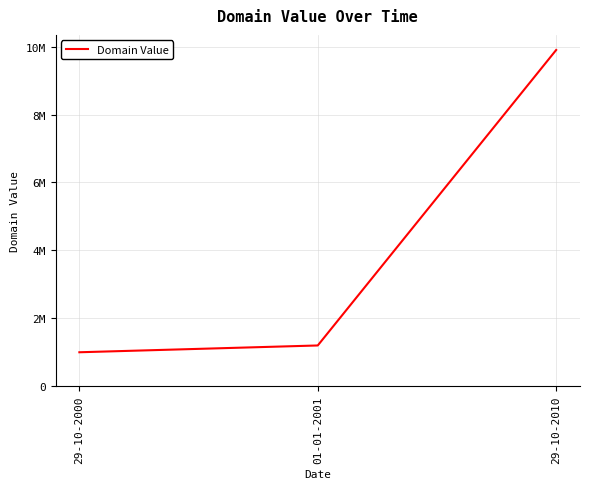

Rank the categories by value from lowest to highest.

29-10-2000, 01-01-2001, 29-10-2010